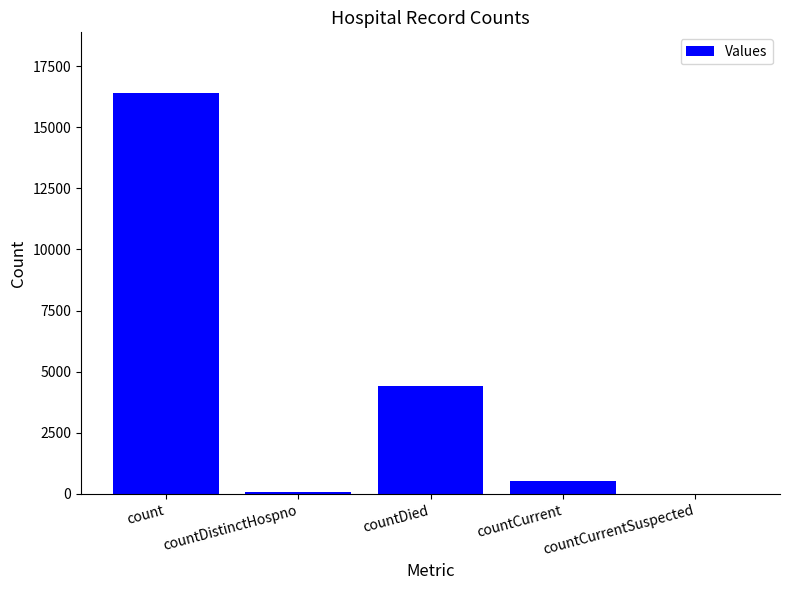

What is the sum of all values?

21455